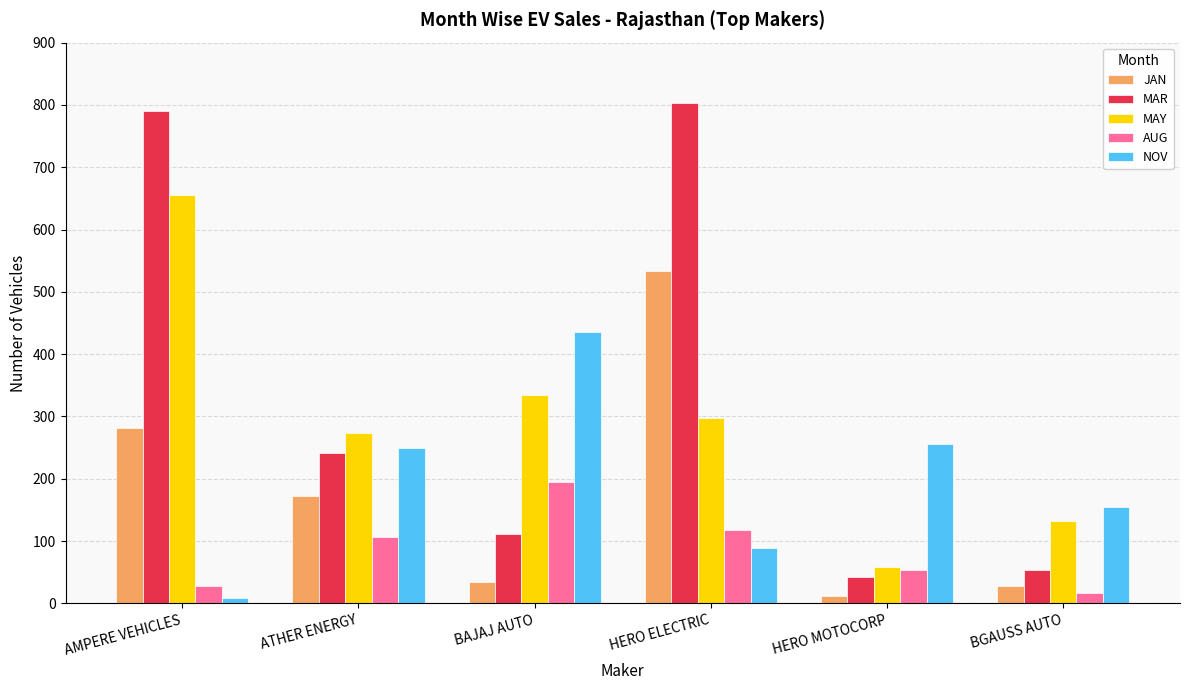

What is the difference between the highest and lowest values at ATHER ENERGY?

167